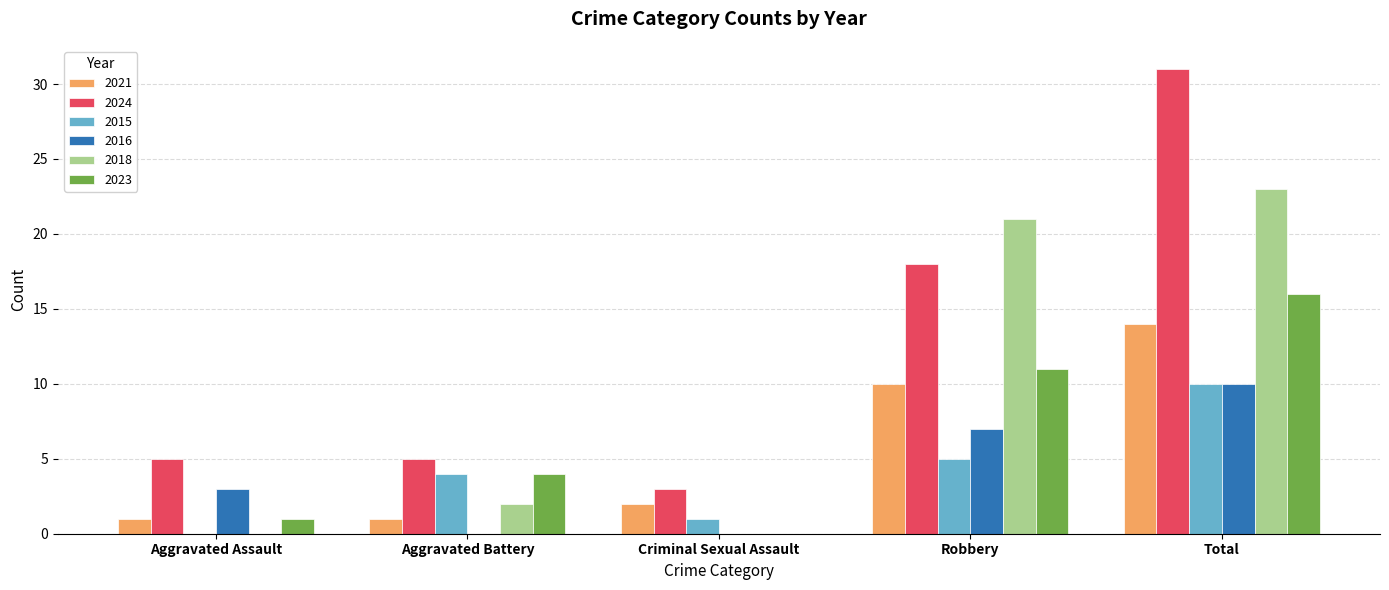

Read the 2024 value at Criminal Sexual Assault.

3